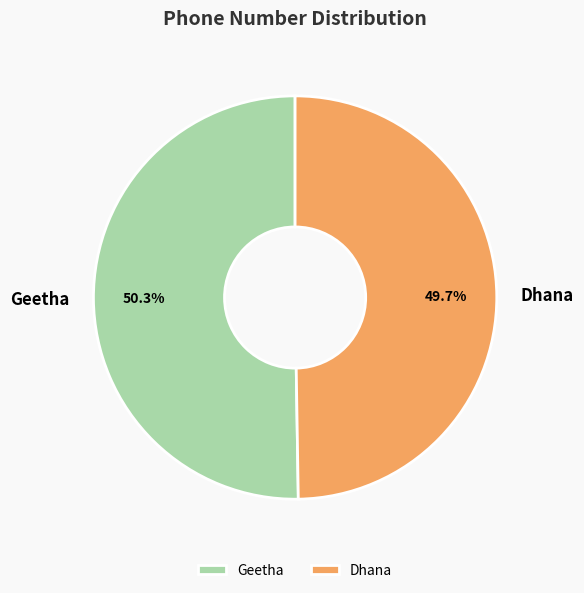

What percentage is the Dhana slice, to the nearest percent?

50%